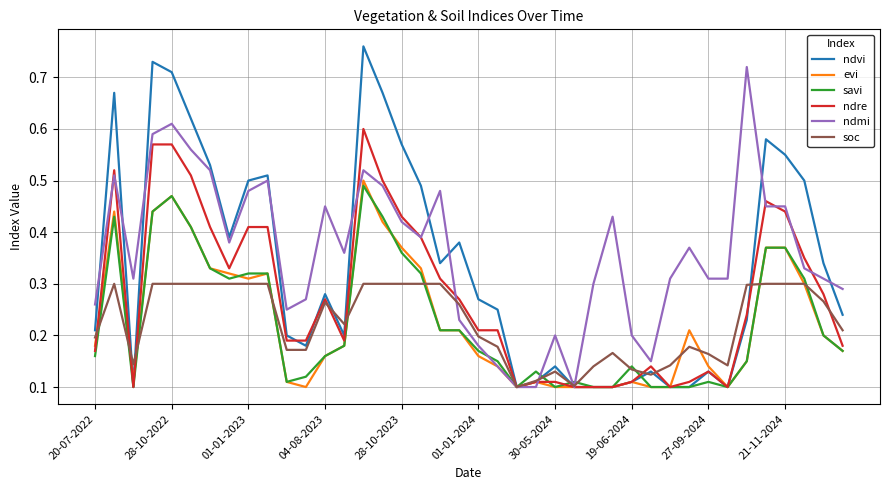

Which series has the largest range (max minus min)?

ndvi